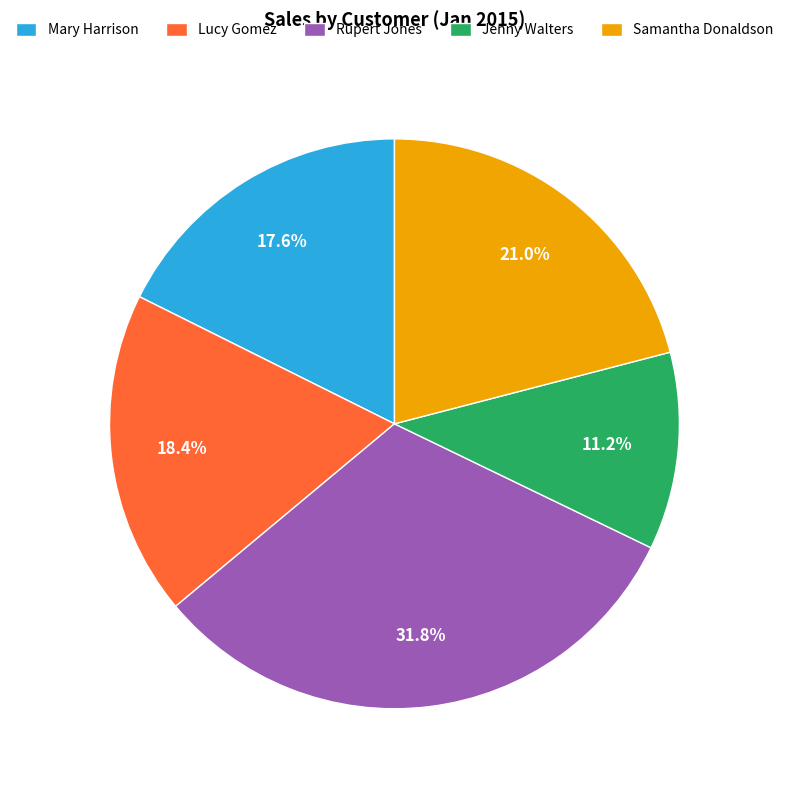

To the nearest percent, what is the difference between the largest and smallest slice percentages?

21%